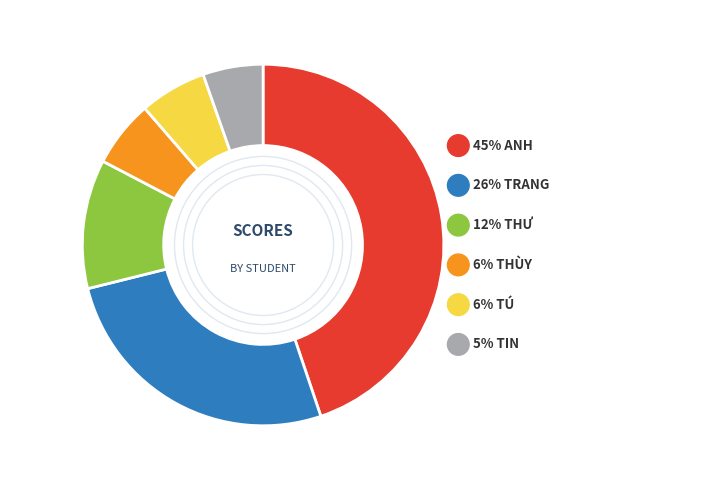

Is it true that ANH (XH25C-1) is 1% of the pie?

False